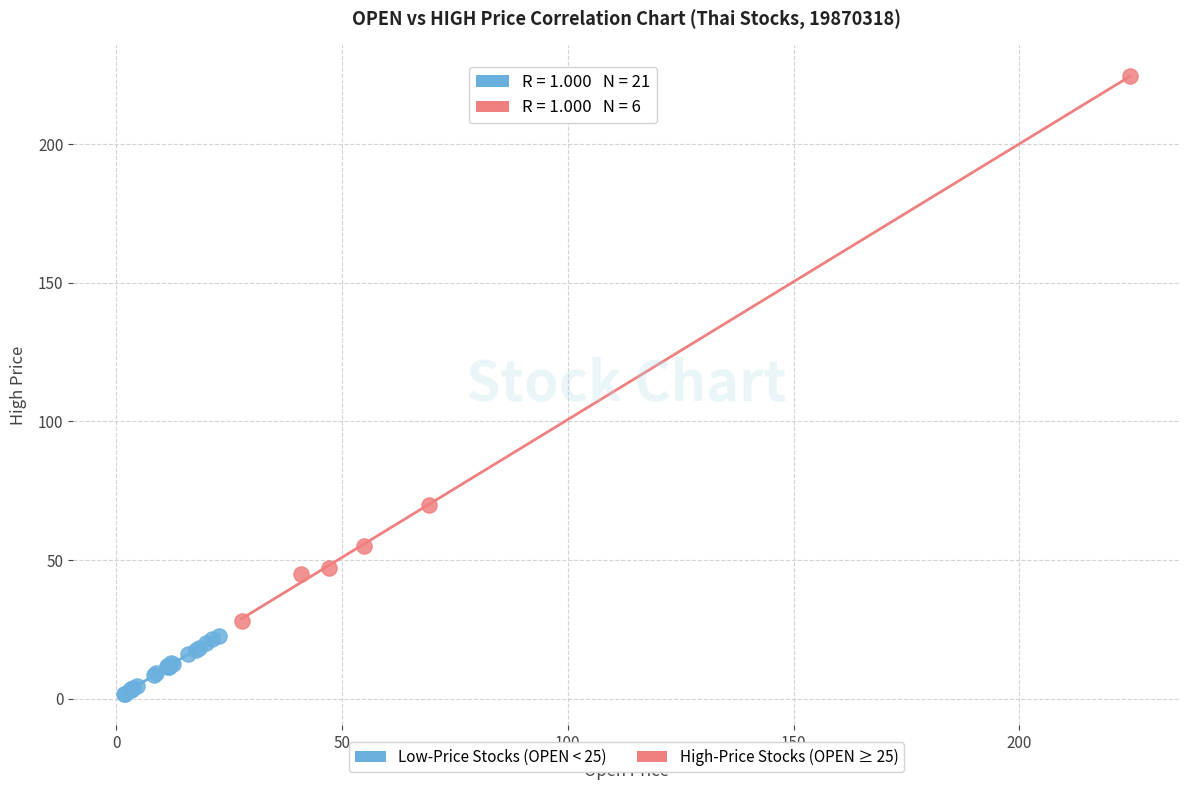

Which series contains the highest Y value?

High-Price Stocks (OPEN ≥ 25)